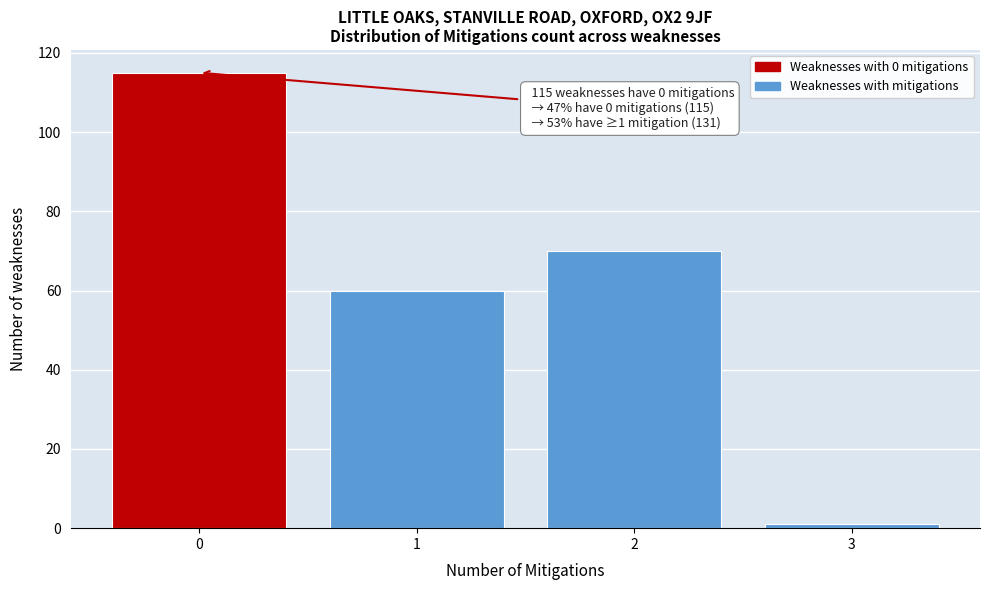

Over which range of the x-axis is the bar tallest?

-0.5 to 0.5